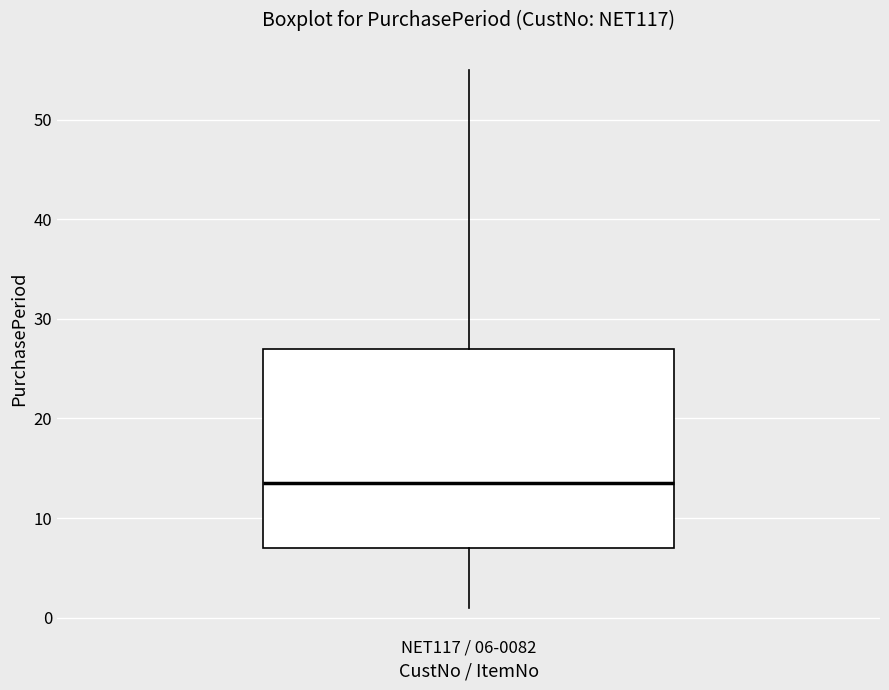

Read this box plot against the y-axis: the position of the median line, the range covered by the box, and the ends of both whiskers. The values are not printed on the chart, so give them approximately, as read against the axis.

median 14, box 7 to 27, whiskers 1 to 55